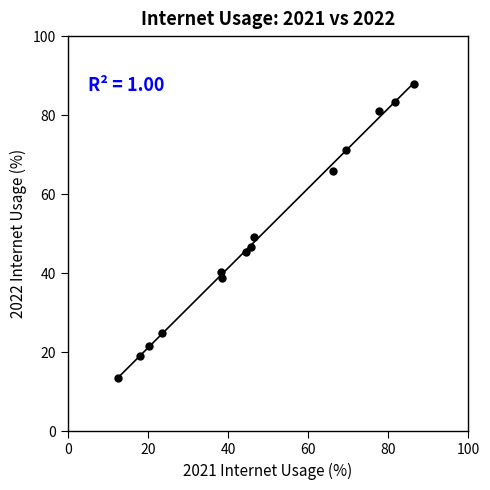

What is the range of Y values (max minus min)?

74.5